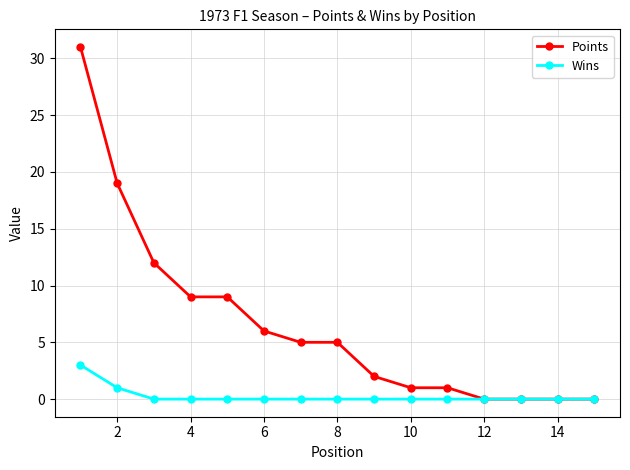

List the series in order of their peak value, lowest first.

Wins, Points